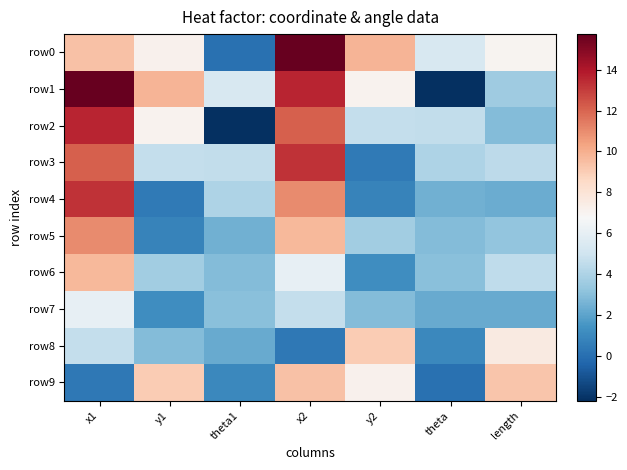

List the series in order of their peak value, lowest first.

row7, row8, row9, row6, row5, row3, row4, row2, row0, row1